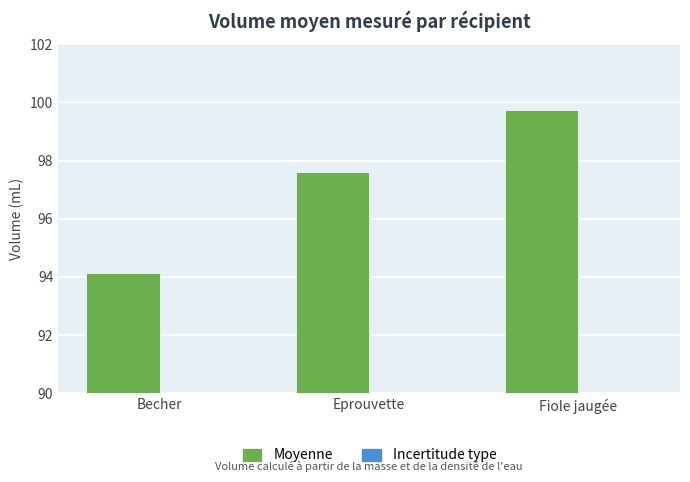

Is it true that Moyenne equals 94.1 at Becher?

True